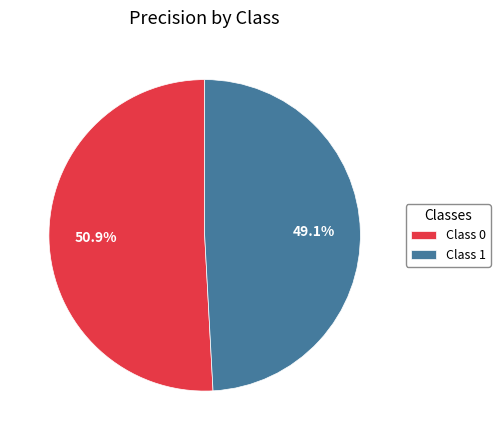

Do Class 0 and Class 1 together represent more than half of the pie?

Yes